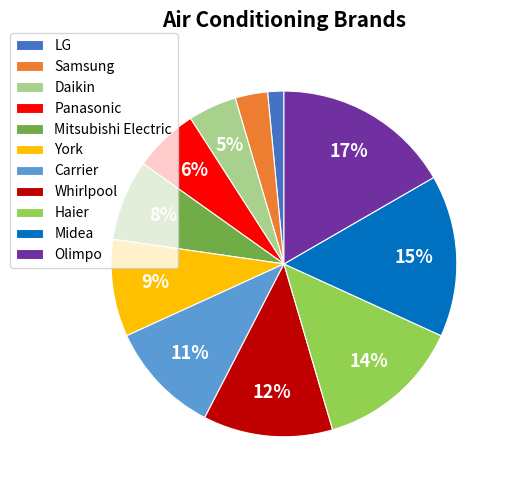

To the nearest percent, what percentage of the pie is Samsung?

3%